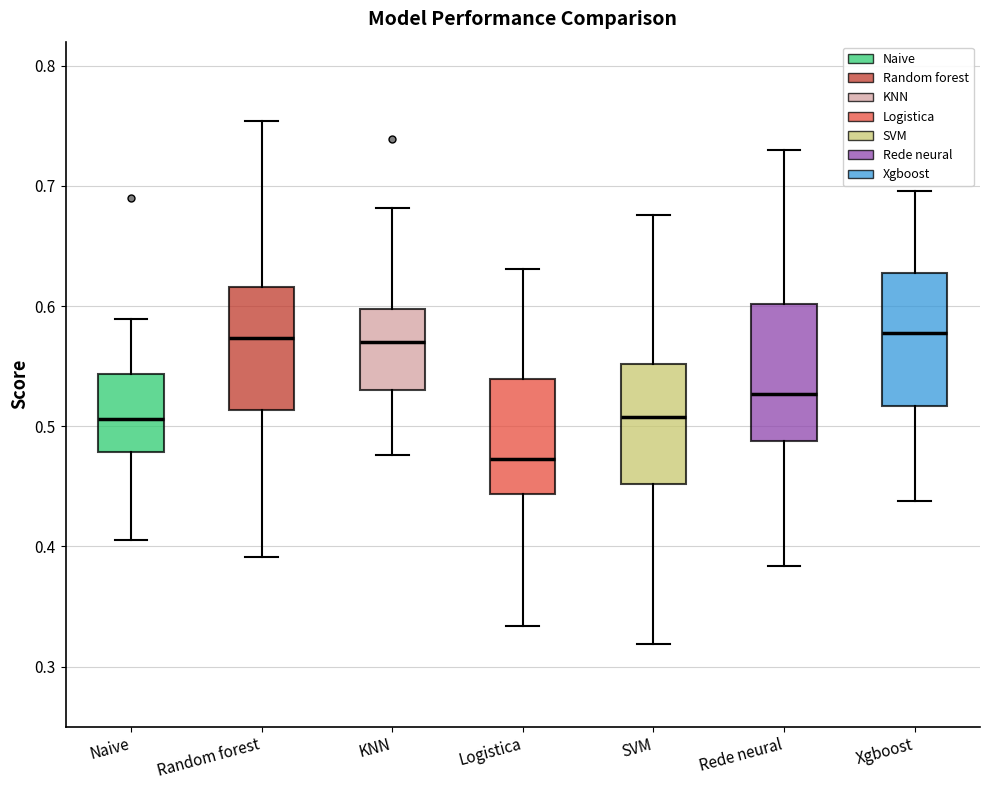

Where does the lower whisker of the box for Logistica end on the y-axis? The values are not printed on the chart, so give them approximately, as read against the axis.

0.33